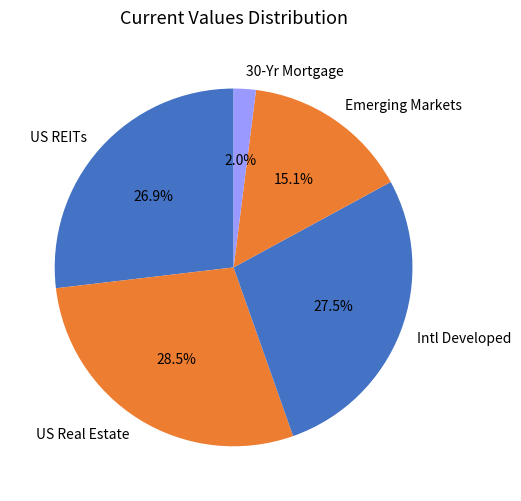

Does US Real Estate represent more than half of the total?

No